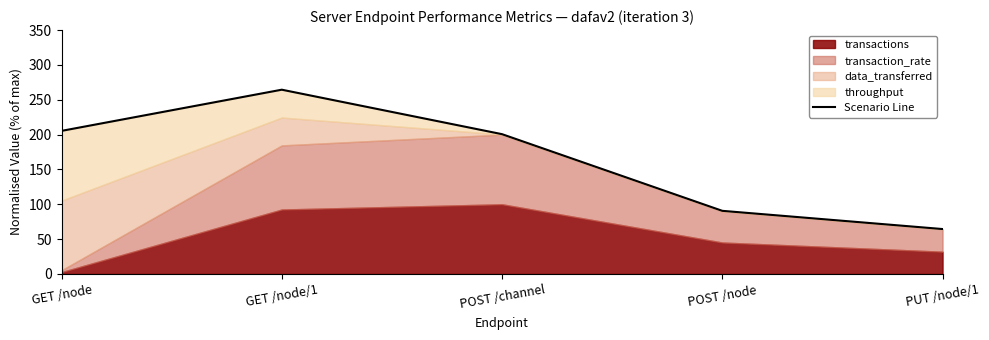

Where is the first local maximum?

GET /node/1